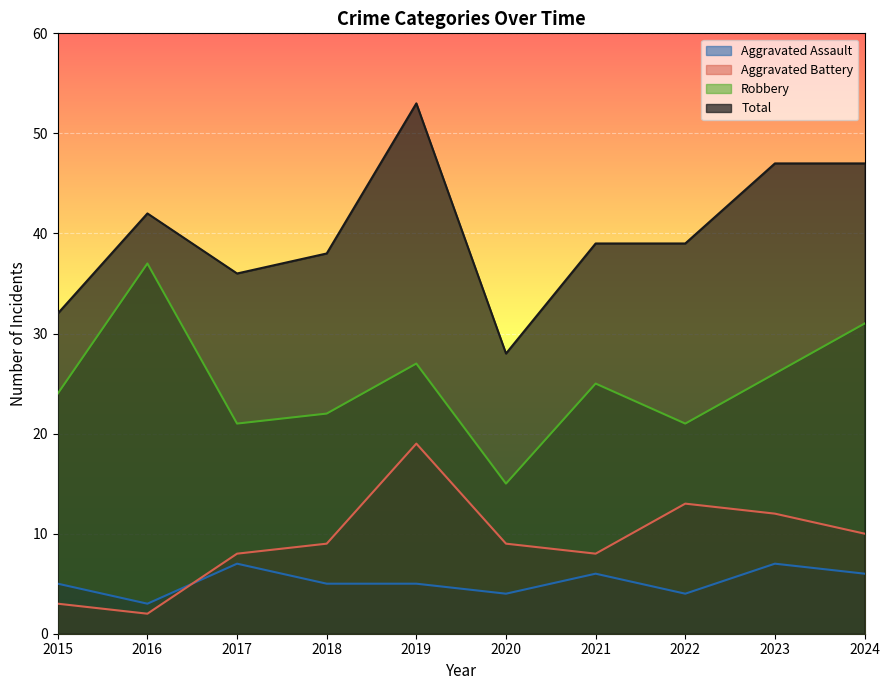

Reading left to right, extract all data points from this chart.

Aggravated Assault: 2015=5	2016=3	2017=7	2018=5	2019=5	2020=4	2021=6	2022=4	2023=7	2024=6
Aggravated Battery: 2015=3	2016=2	2017=8	2018=9	2019=19	2020=9	2021=8	2022=13	2023=12	2024=10
Robbery: 2015=24	2016=37	2017=21	2018=22	2019=27	2020=15	2021=25	2022=21	2023=26	2024=31
Total: 2015=32	2016=42	2017=36	2018=38	2019=53	2020=28	2021=39	2022=39	2023=47	2024=47